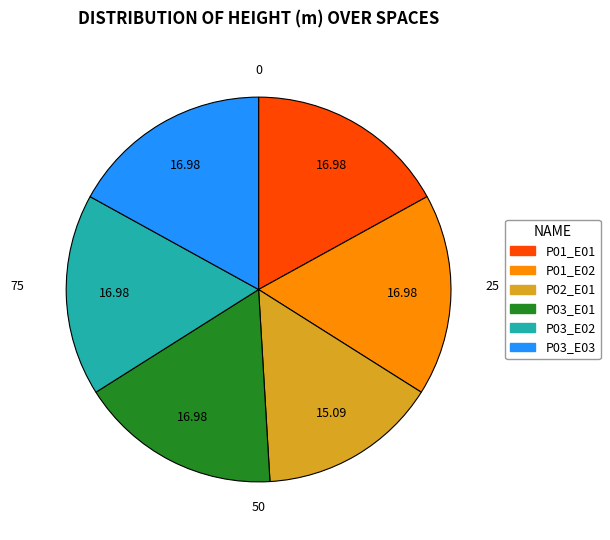

Is P03_E03 the majority of the pie?

No